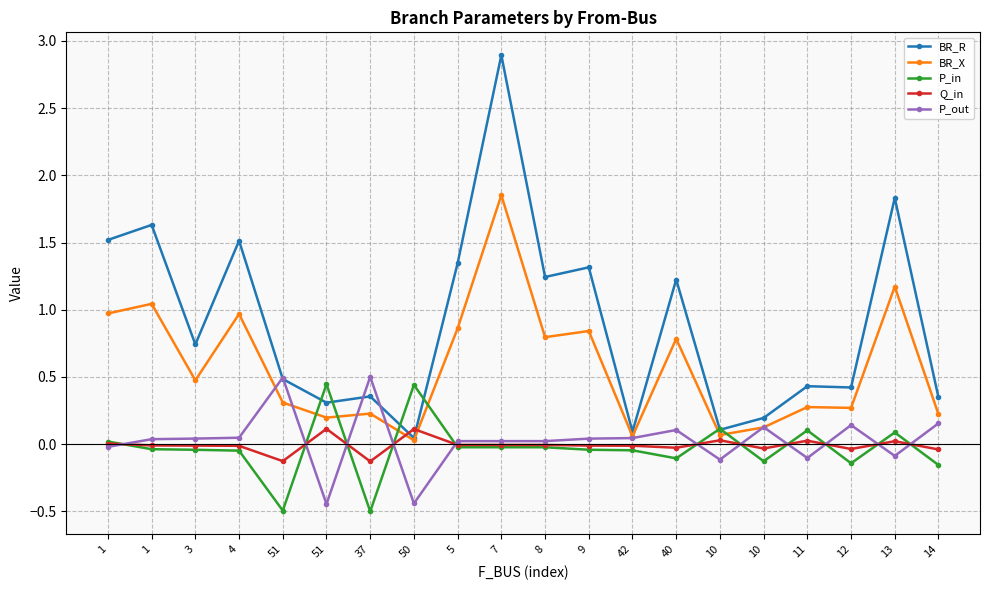

List the series in order of their peak value, lowest first.

Q_in, P_in, P_out, BR_X, BR_R